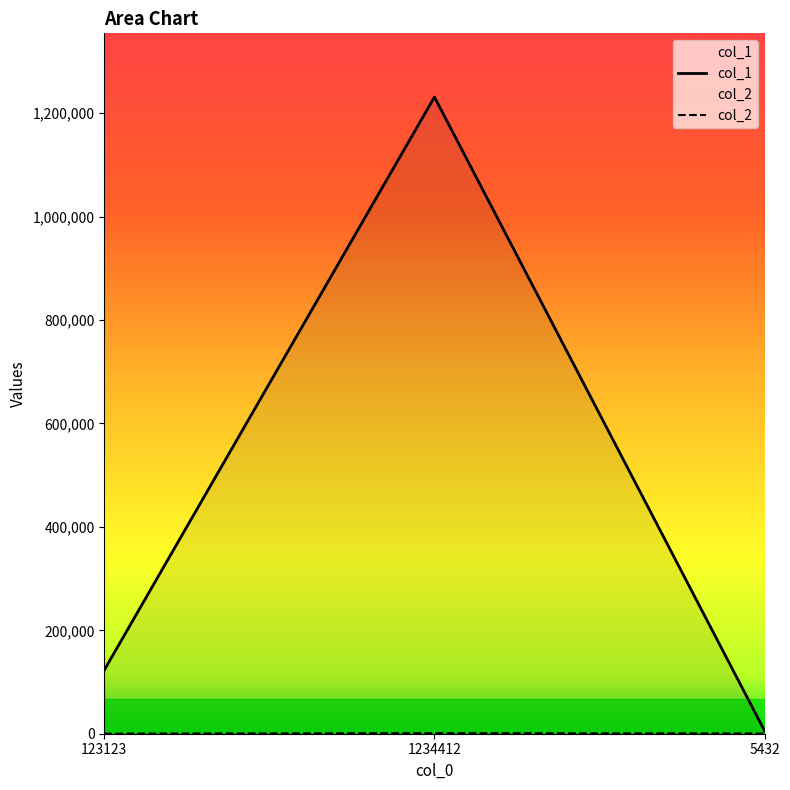

The value of col_1 at 5432 is 5432. True or false?

True